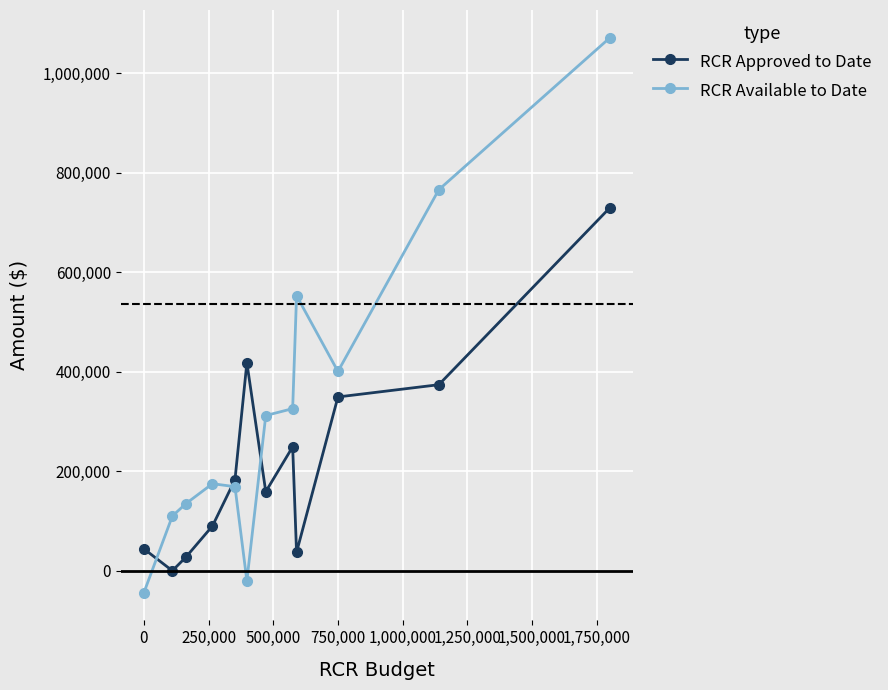

List the series in order of their peak value, lowest first.

RCR Approved to Date, RCR Available to Date